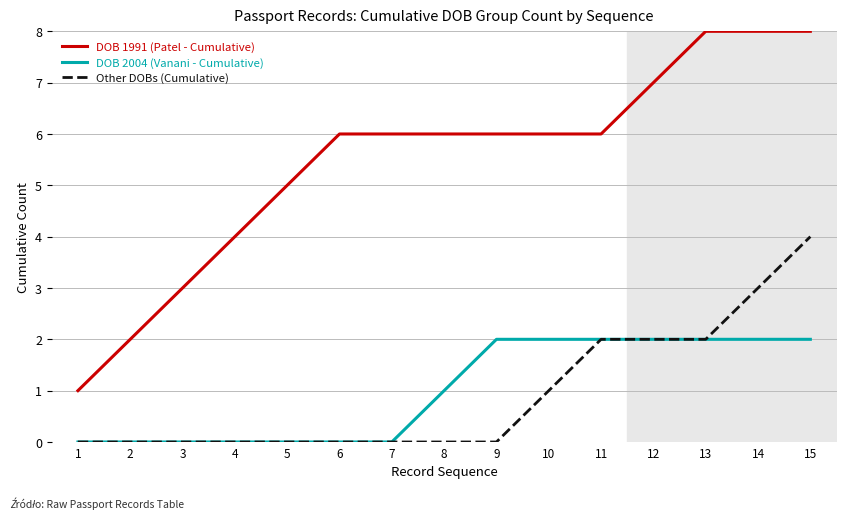

Which series has the largest range (max minus min)?

DOB 1991 (Patel - Cumulative)